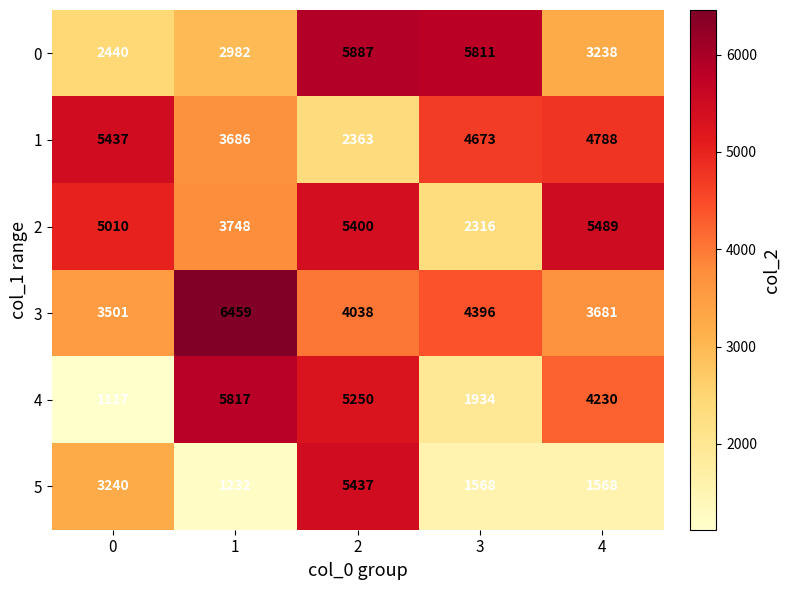

How many series are shown in this chart?

6